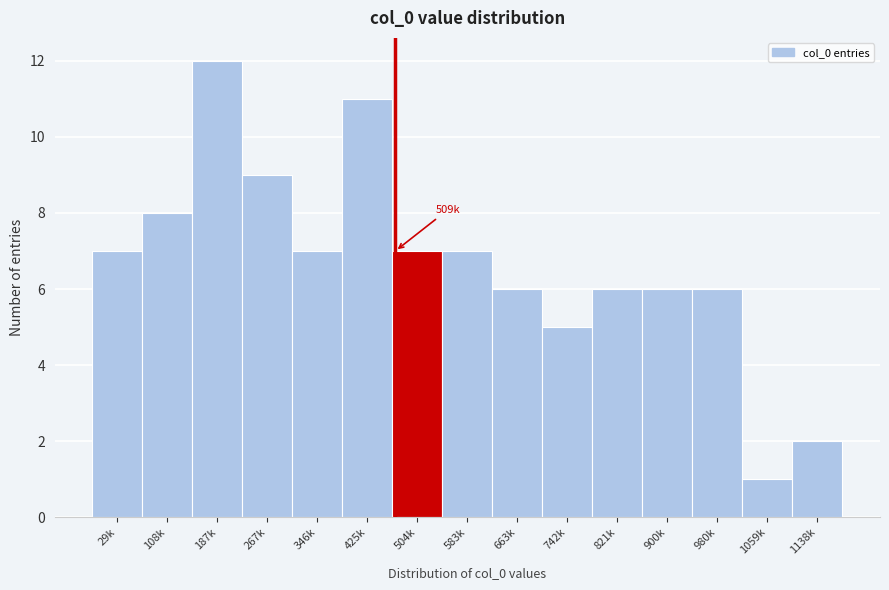

Reading left to right, transcribe all the data shown in this chart.

7	8	12	9	7	11	7	7	6	5	6	6	6	1	2